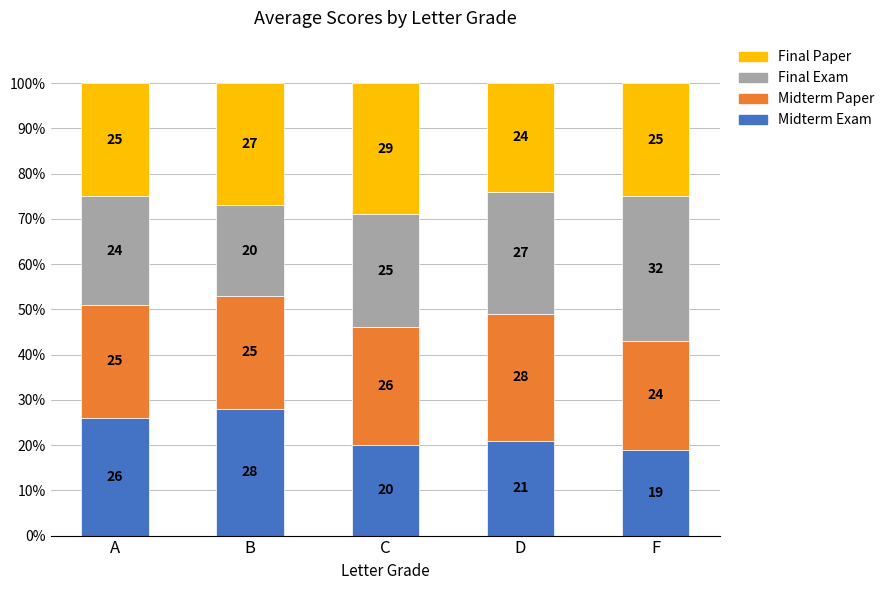

What is the total value across all series at A?

100